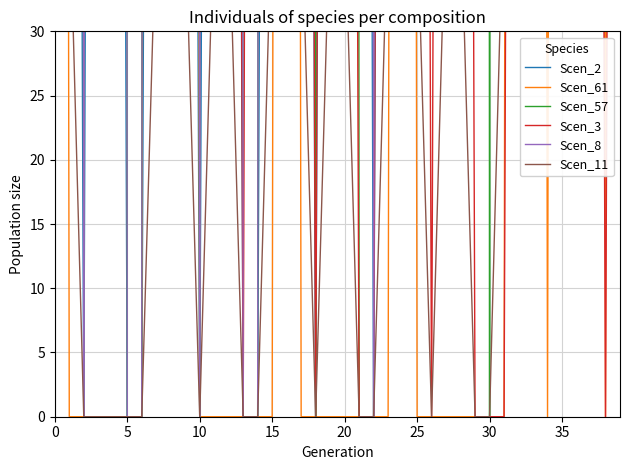

Between 21 and 31, which series saw the biggest shift?

Scen_57